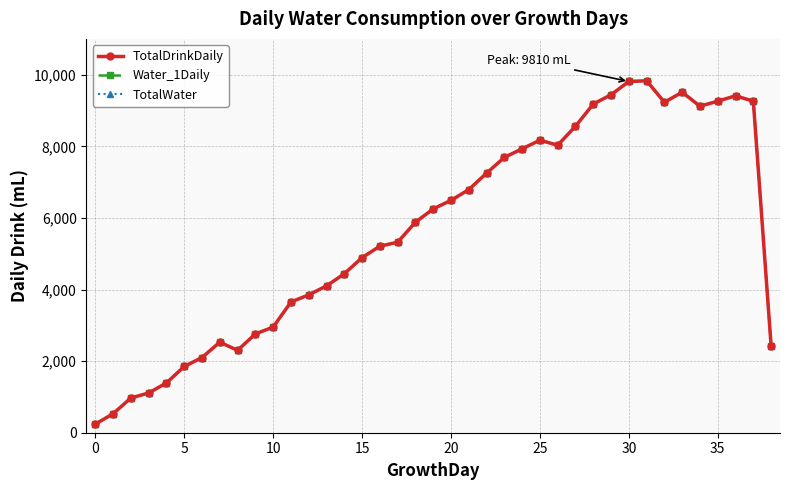

True or false: TotalDrinkDaily has more than 0 interior local peaks.

True